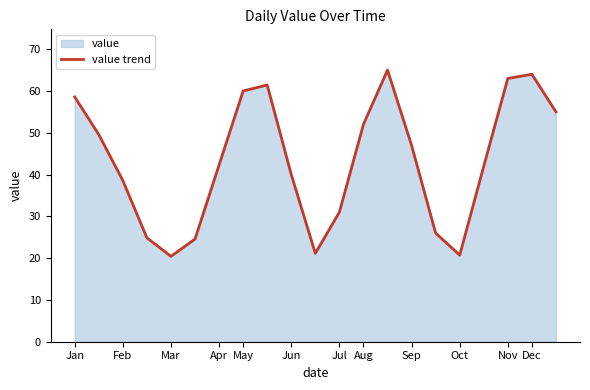

Is it true that the value at Oct is 20.7?

True